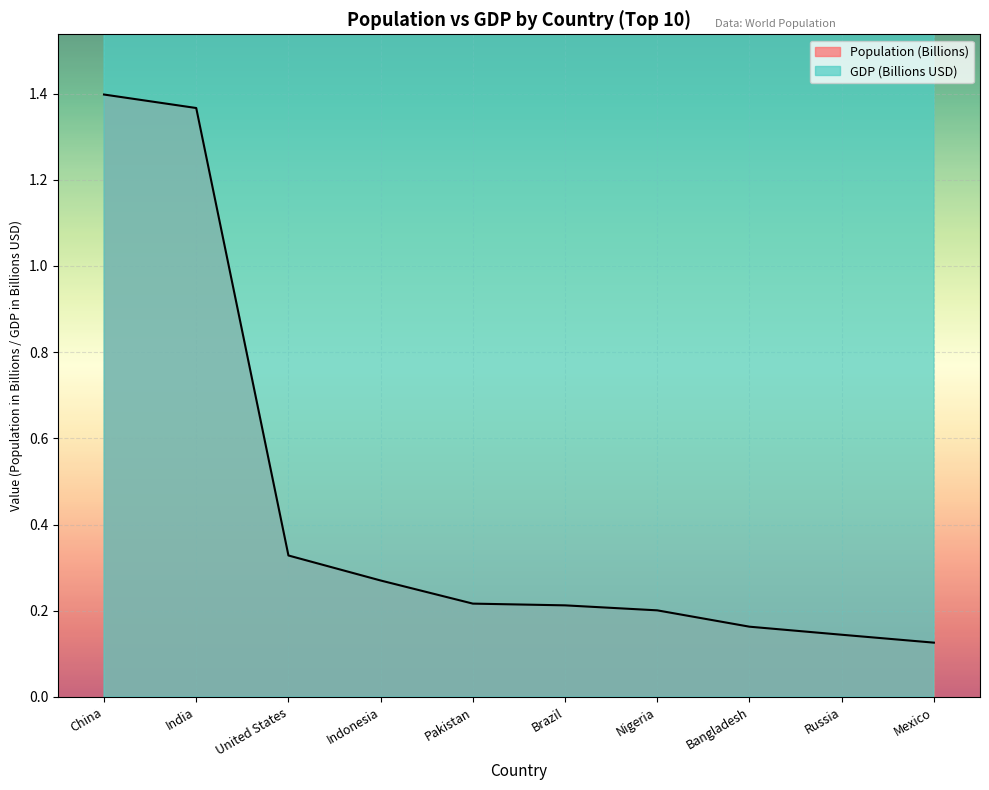

Rank the categories by GDP (Billions) value from lowest to highest.

Bangladesh, Pakistan, Nigeria, Indonesia, Mexico, Russia, Brazil, India, China, United States